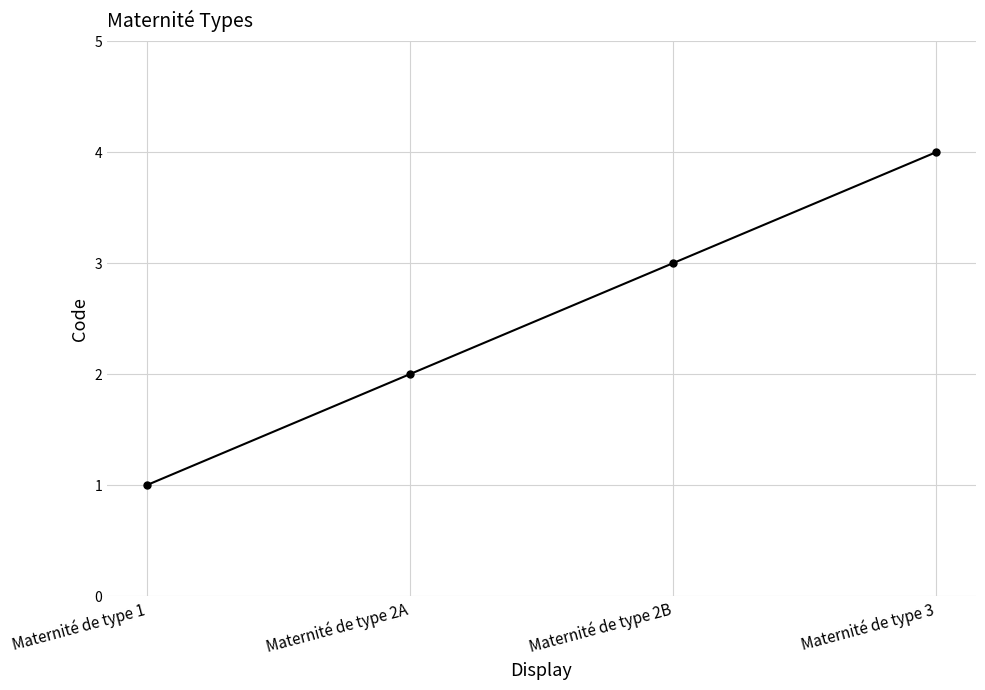

List the labels in order of value, smallest first.

Maternité de type 1, Maternité de type 2A, Maternité de type 2B, Maternité de type 3